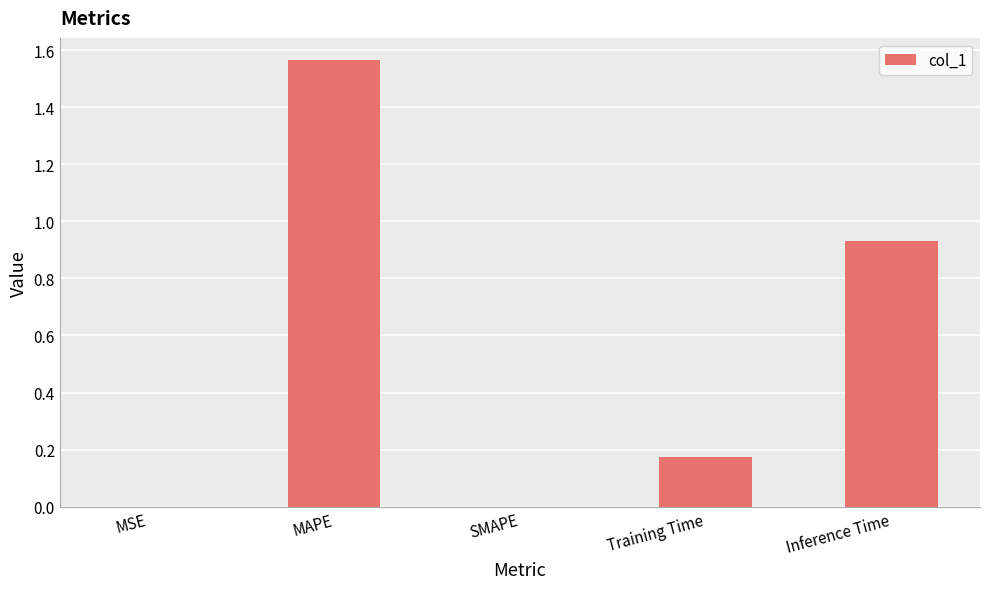

Are the bars grouped side by side (vs. stacked)?

No